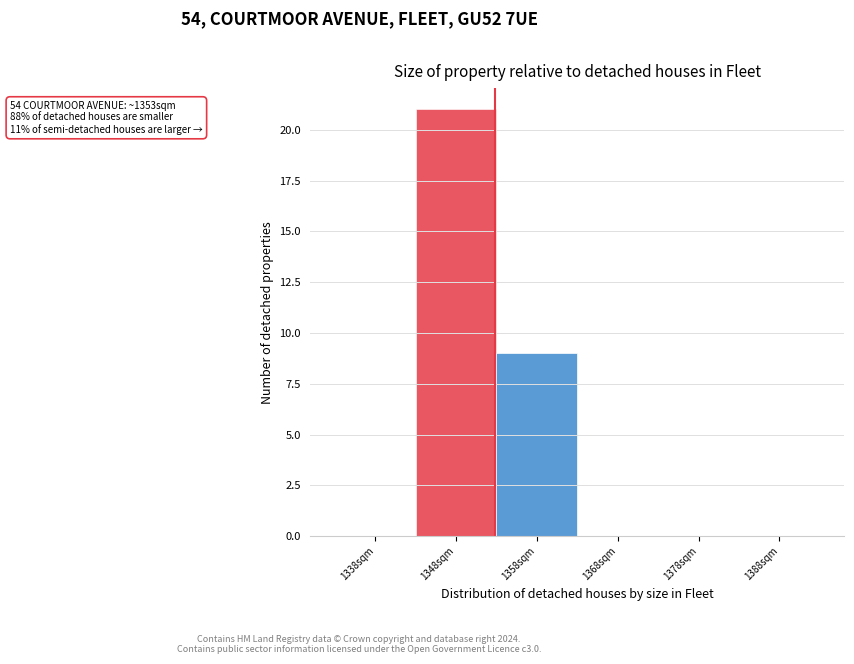

Over which range of the x-axis is the bar tallest?

1344 to 1354